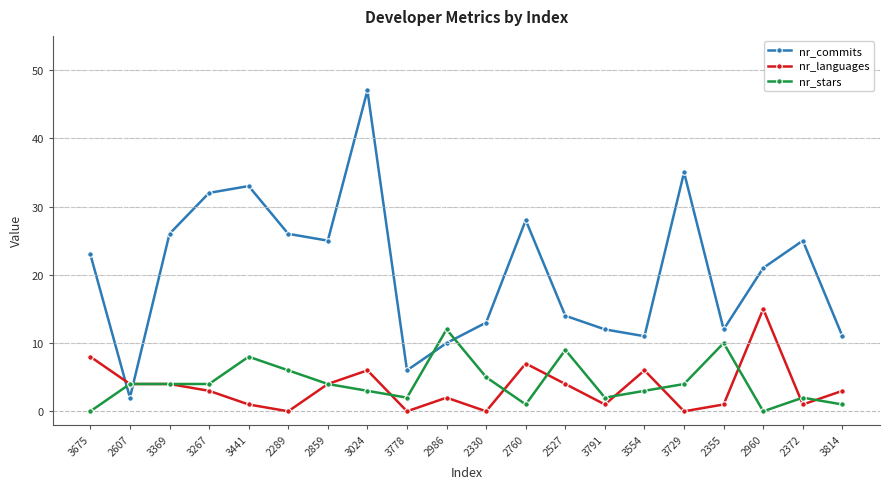

What position from the left is 3267?

4